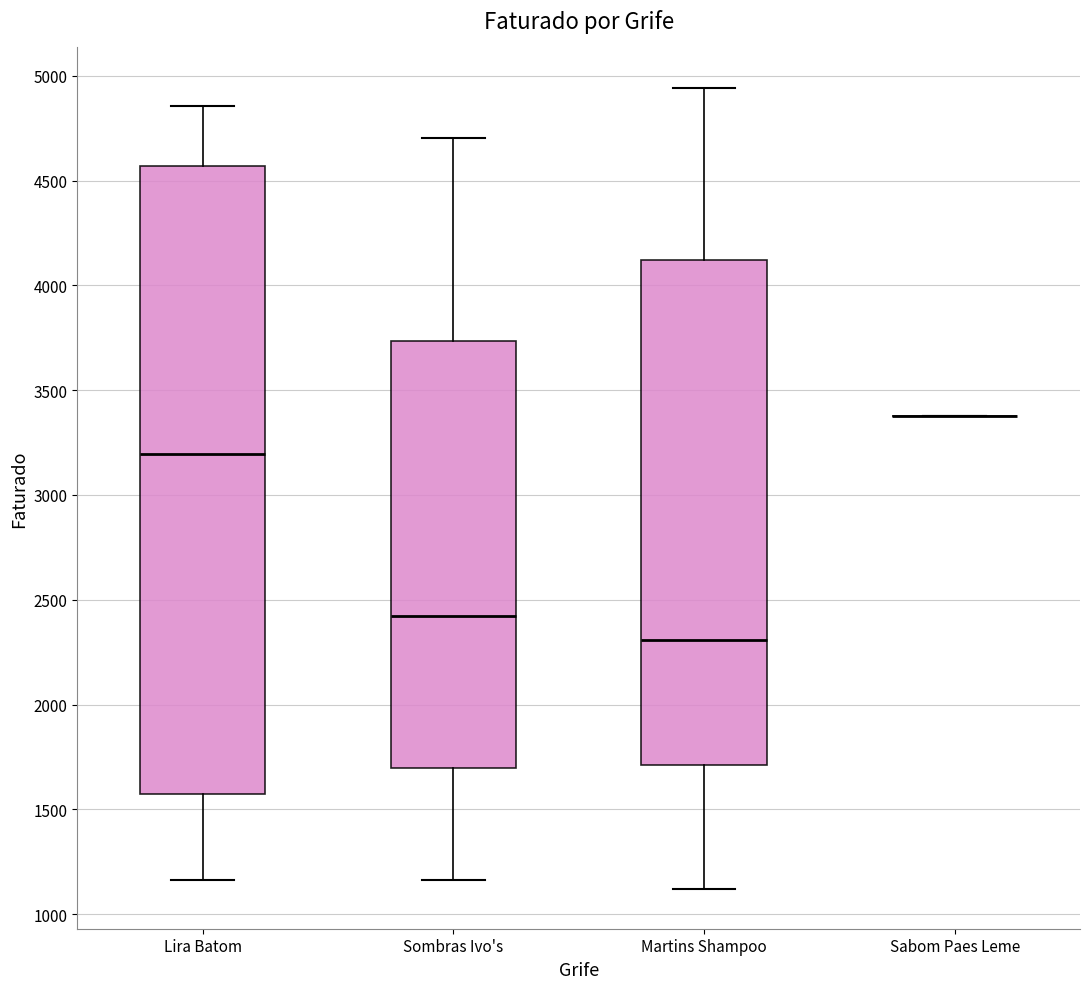

Reading left to right, transcribe this box plot: for each box, give where its median line is, the range the box spans, and where its two whiskers end, as read against the y-axis. The values are not printed on the chart, so give them approximately, as read against the axis.

Lira Batom: median 3200, box 1550 to 4550, whiskers 1150 to 4850
Sombras Ivo's: median 2400, box 1700 to 3750, whiskers 1150 to 4700
Martins Shampoo: median 2300, box 1700 to 4100, whiskers 1100 to 4950
Sabom Paes Leme: box collapsed to a line at 3400, whiskers 3400 to 3400